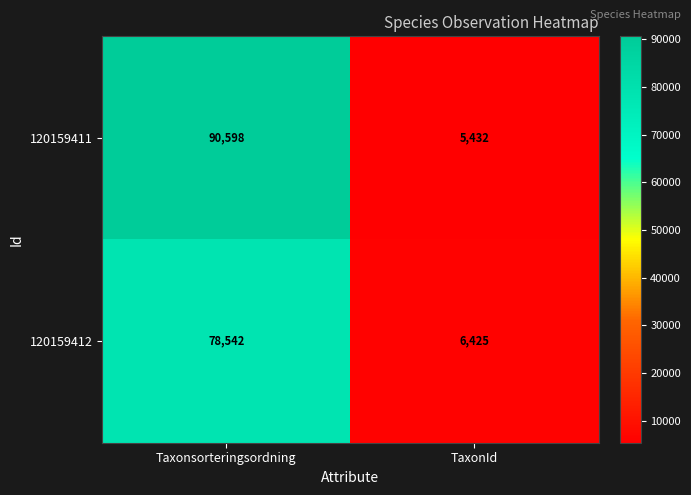

Where is 120159412 nearest to the value 42483?

TaxonId